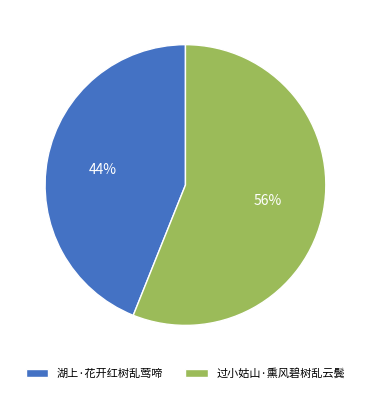

Between 过小姑山·熏风碧树乱云鬓 and 湖上·花开红树乱莺啼, which is larger?

过小姑山·熏风碧树乱云鬓